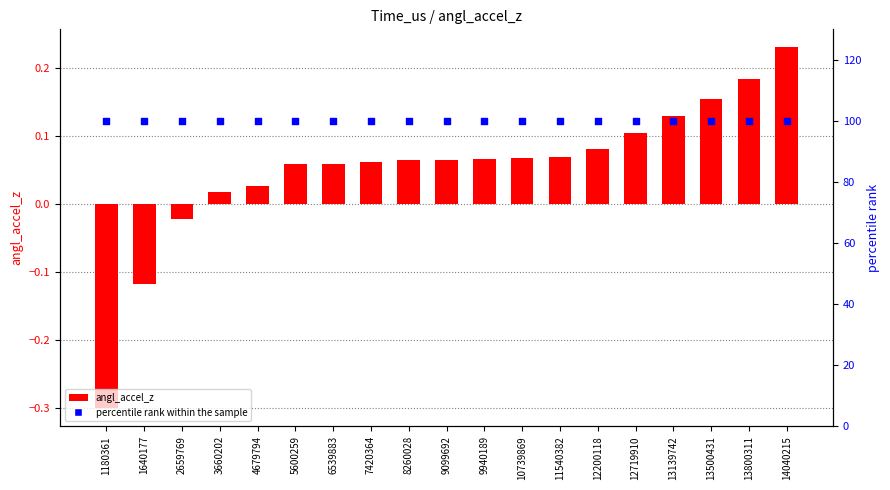

Which series contains the highest Y value?

percentile rank within the sample